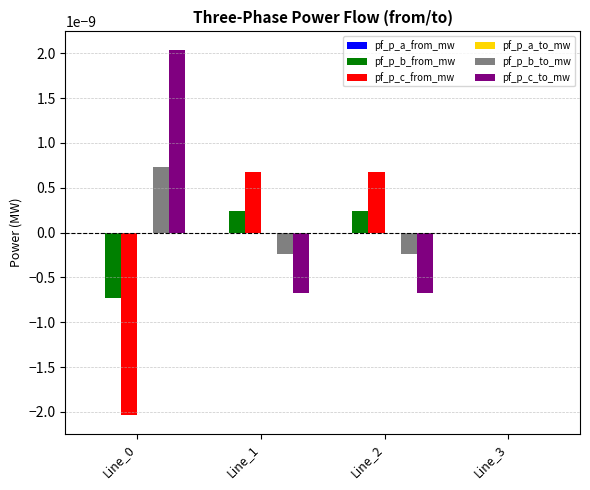

The pf_p_b_to_mw series shows 0.0 at Line_0. True or false?

True